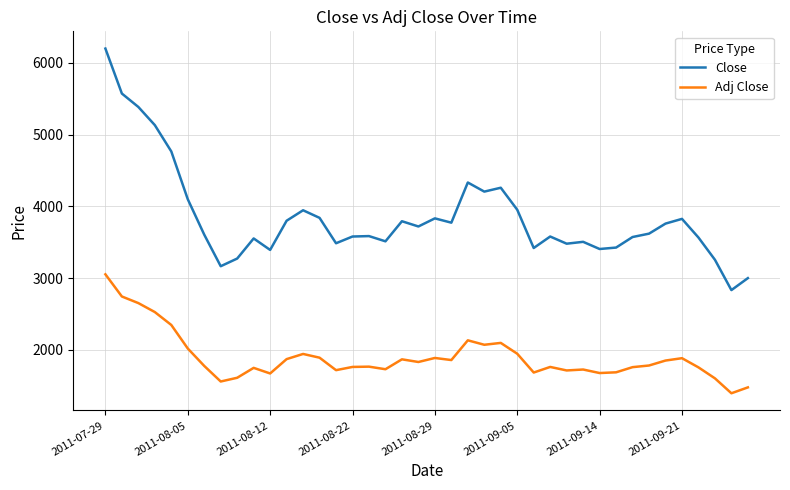

List the series in order of their peak value, lowest first.

Adj Close, Close